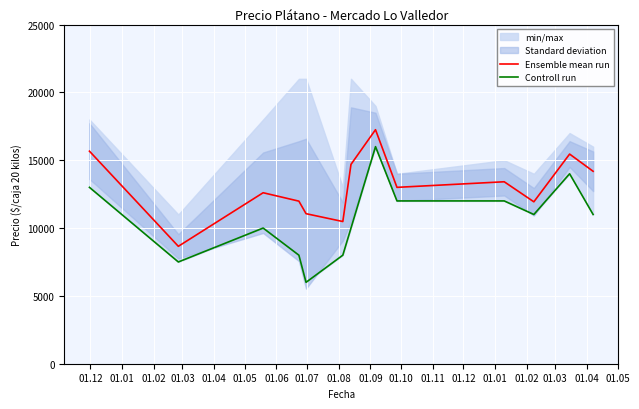

Does the chart display data point markers on the line(s)?

No